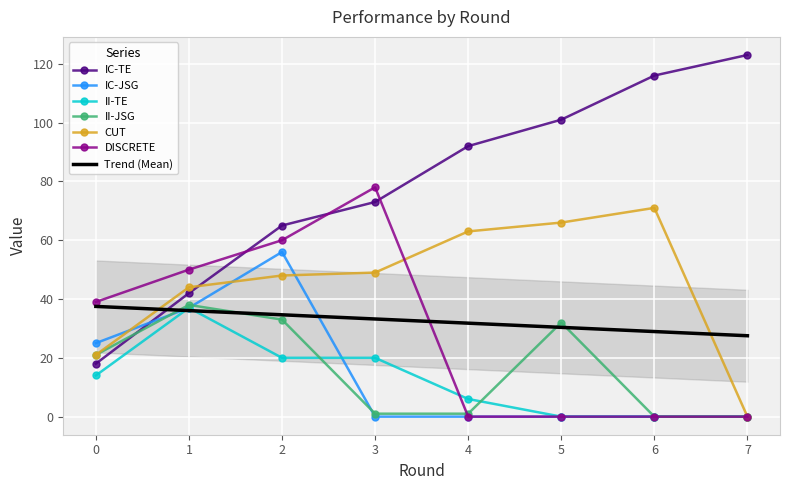

What are all the series names shown in the legend?

IC-TE, IC-JSG, II-TE, II-JSG, CUT, DISCRETE